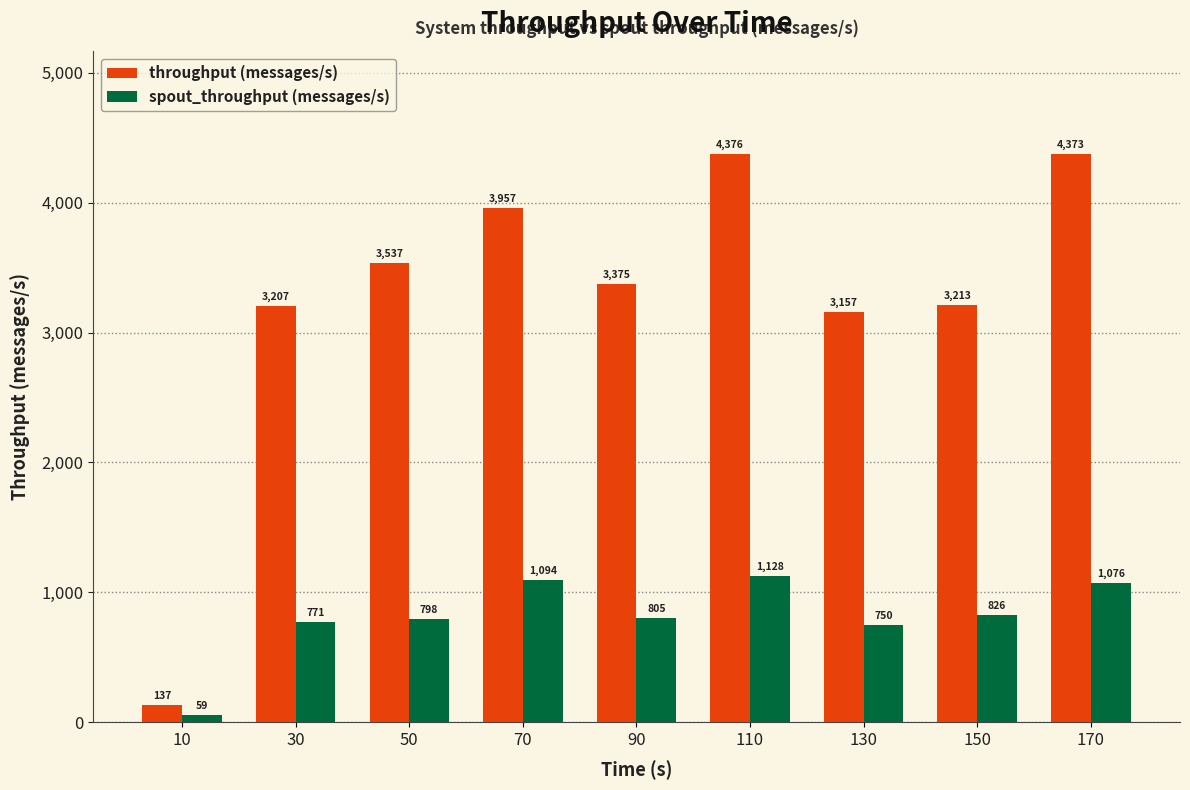

At which category is the sum across all series the highest?

110